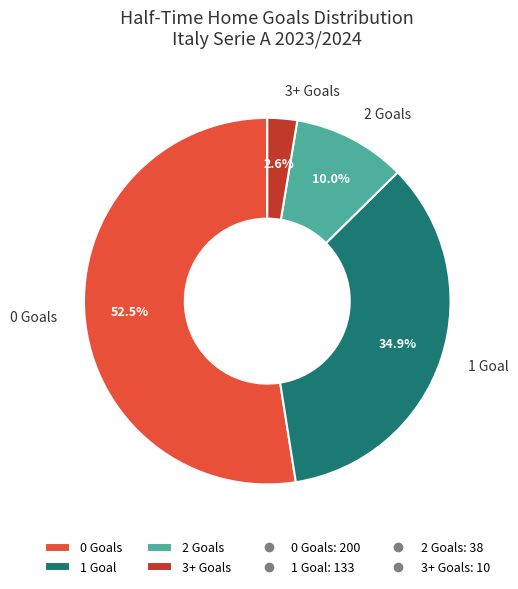

Does 0 Goals account for over 50% of the chart?

Yes